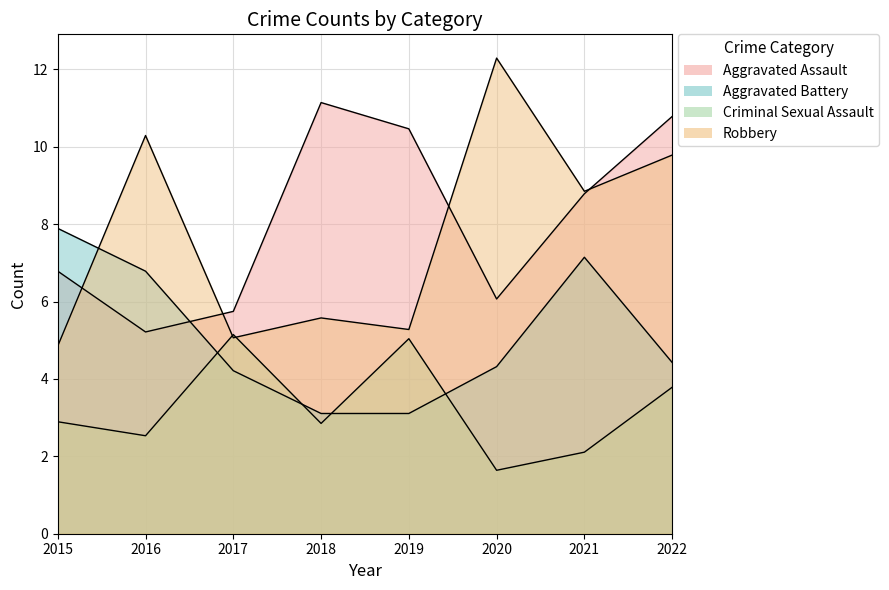

True or false: Aggravated Assault and Criminal Sexual Assault intersect in this chart.

False